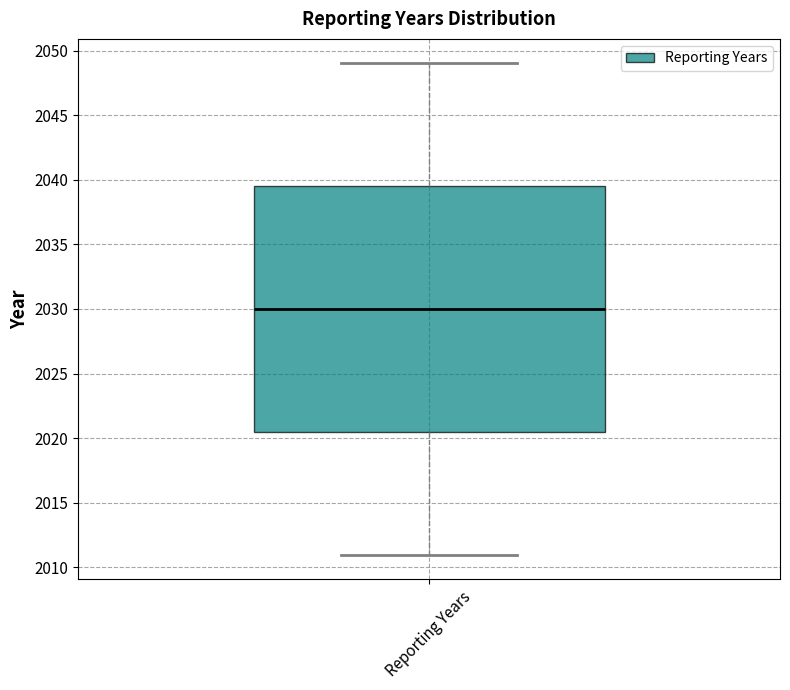

Transcribe this box plot: give where the median line is, the range the box spans, and where the two whiskers end, as read against the y-axis. The values are not printed on the chart, so give them approximately, as read against the axis.

median 2030.0, box 2020.5 to 2039.5, whiskers 2011.0 to 2049.0